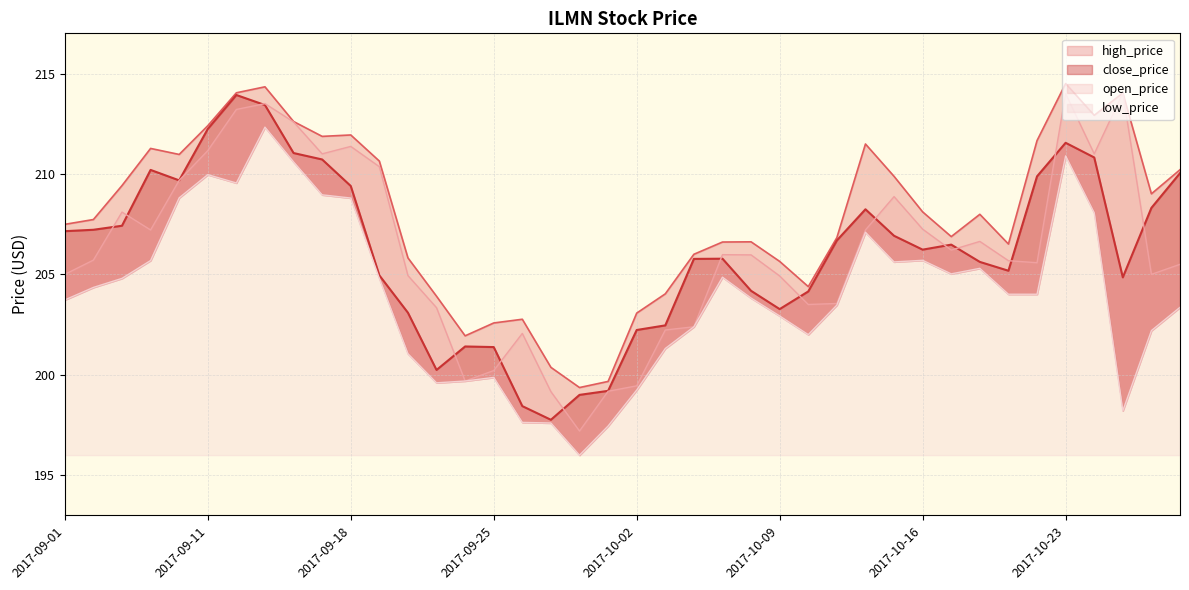

Reading left to right, transcribe all the data shown in this chart.

close_price: 2017-09-01=207.2	2017-09-05=207.2	2017-09-06=207.4	2017-09-07=210.2	2017-09-08=209.7	2017-09-11=212.2	2017-09-12=213.9	2017-09-13=213.4	2017-09-14=211.0	2017-09-15=210.7	2017-09-18=209.4	2017-09-19=204.9	2017-09-20=203.1	2017-09-21=200.2	2017-09-22=201.4	2017-09-25=201.4	2017-09-26=198.4	2017-09-27=197.8	2017-09-28=199.0	2017-09-29=199.2	2017-10-02=202.2	2017-10-03=202.5	2017-10-04=205.8	2017-10-05=205.8	2017-10-06=204.2	2017-10-09=203.3	2017-10-10=204.2	2017-10-11=206.7	2017-10-12=208.2	2017-10-13=206.9	2017-10-16=206.2	2017-10-17=206.5	2017-10-18=205.6	2017-10-19=205.2	2017-10-20=209.9	2017-10-23=211.6	2017-10-24=210.8	2017-10-25=204.8	2017-10-26=208.3	2017-10-27=210.0
high_price: 2017-09-01=207.5	2017-09-05=207.7	2017-09-06=209.4	2017-09-07=211.3	2017-09-08=211.0	2017-09-11=212.4	2017-09-12=214.0	2017-09-13=214.3	2017-09-14=212.6	2017-09-15=211.9	2017-09-18=211.9	2017-09-19=210.6	2017-09-20=205.8	2017-09-21=203.9	2017-09-22=201.9	2017-09-25=202.6	2017-09-26=202.8	2017-09-27=200.4	2017-09-28=199.4	2017-09-29=199.7	2017-10-02=203.1	2017-10-03=204.0	2017-10-04=206.0	2017-10-05=206.6	2017-10-06=206.6	2017-10-09=205.6	2017-10-10=204.4	2017-10-11=206.8	2017-10-12=211.5	2017-10-13=209.9	2017-10-16=208.1	2017-10-17=206.9	2017-10-18=208.0	2017-10-19=206.5	2017-10-20=211.7	2017-10-23=214.5	2017-10-24=212.9	2017-10-25=214.0	2017-10-26=209.0	2017-10-27=210.2
low_price: 2017-09-01=203.7	2017-09-05=204.3	2017-09-06=204.8	2017-09-07=205.7	2017-09-08=208.8	2017-09-11=210.0	2017-09-12=209.6	2017-09-13=212.3	2017-09-14=210.6	2017-09-15=209.0	2017-09-18=208.8	2017-09-19=204.8	2017-09-20=201.1	2017-09-21=199.6	2017-09-22=199.7	2017-09-25=199.9	2017-09-26=197.6	2017-09-27=197.6	2017-09-28=196.0	2017-09-29=197.4	2017-10-02=199.2	2017-10-03=201.3	2017-10-04=202.4	2017-10-05=204.9	2017-10-06=203.8	2017-10-09=202.9	2017-10-10=202.0	2017-10-11=203.5	2017-10-12=207.1	2017-10-13=205.6	2017-10-16=205.7	2017-10-17=205.0	2017-10-18=205.3	2017-10-19=204.0	2017-10-20=204.0	2017-10-23=210.9	2017-10-24=208.1	2017-10-25=198.2	2017-10-26=202.2	2017-10-27=203.4
open_price: 2017-09-01=205.0	2017-09-05=205.7	2017-09-06=208.1	2017-09-07=207.2	2017-09-08=209.7	2017-09-11=211.2	2017-09-12=213.2	2017-09-13=213.5	2017-09-14=212.6	2017-09-15=211.0	2017-09-18=211.4	2017-09-19=210.4	2017-09-20=204.9	2017-09-21=203.3	2017-09-22=199.7	2017-09-25=200.2	2017-09-26=202.1	2017-09-27=199.2	2017-09-28=197.2	2017-09-29=199.2	2017-10-02=199.4	2017-10-03=202.2	2017-10-04=202.4	2017-10-05=206.0	2017-10-06=206.0	2017-10-09=204.9	2017-10-10=203.5	2017-10-11=203.6	2017-10-12=207.2	2017-10-13=208.9	2017-10-16=207.2	2017-10-17=206.2	2017-10-18=206.6	2017-10-19=205.7	2017-10-20=205.6	2017-10-23=214.0	2017-10-24=211.0	2017-10-25=214.0	2017-10-26=205.0	2017-10-27=205.5